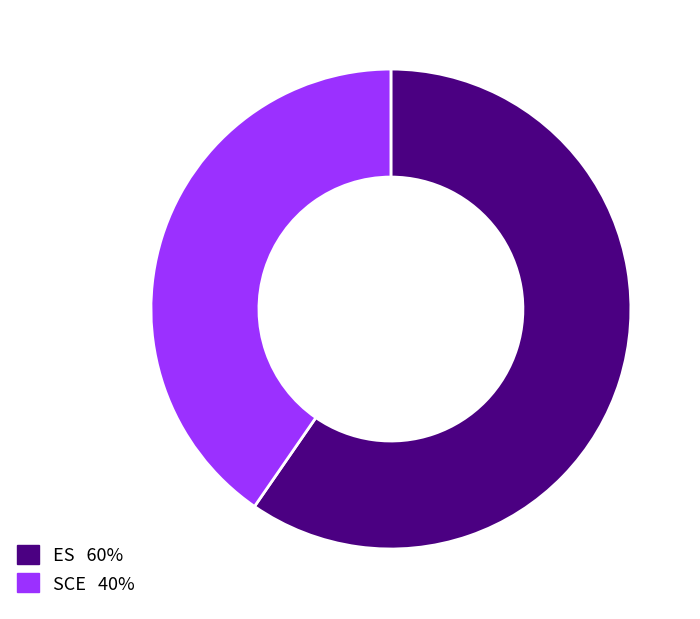

True or false: SCE accounts for 40% of the total.

True